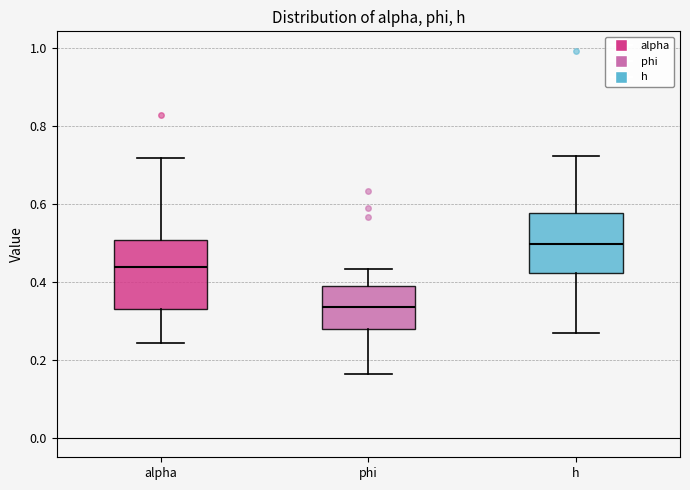

Reading left to right, read every box against the y-axis: the position of its median line, the range the box covers, and the ends of its whiskers. The values are not printed on the chart, so give them approximately, as read against the axis.

alpha: median 0.44, box 0.34 to 0.50, whiskers 0.24 to 0.72
phi: median 0.34, box 0.28 to 0.38, whiskers 0.16 to 0.44
h: median 0.50, box 0.42 to 0.58, whiskers 0.26 to 0.72